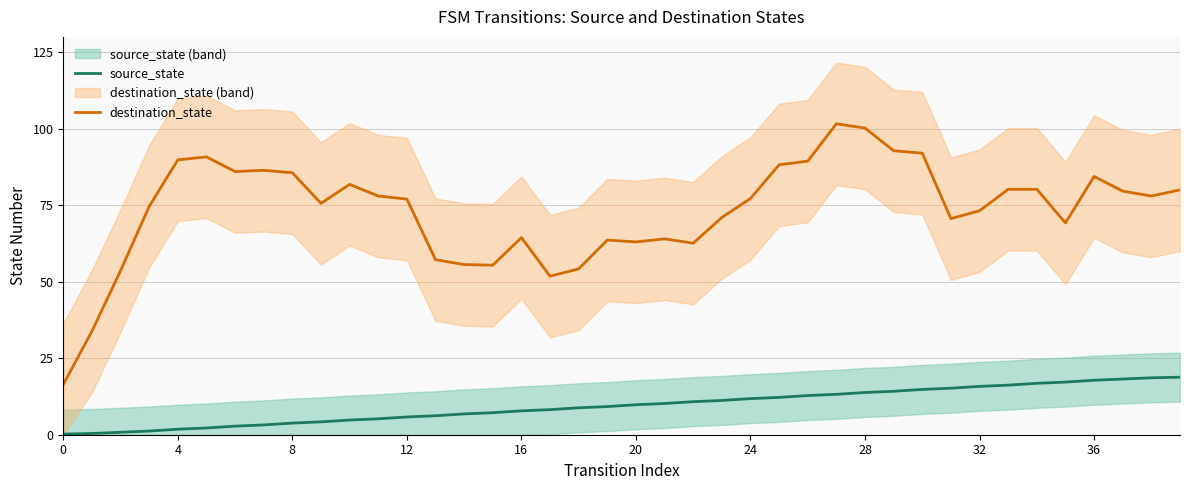

True or false: source_state has more than 2 interior local peaks.

False